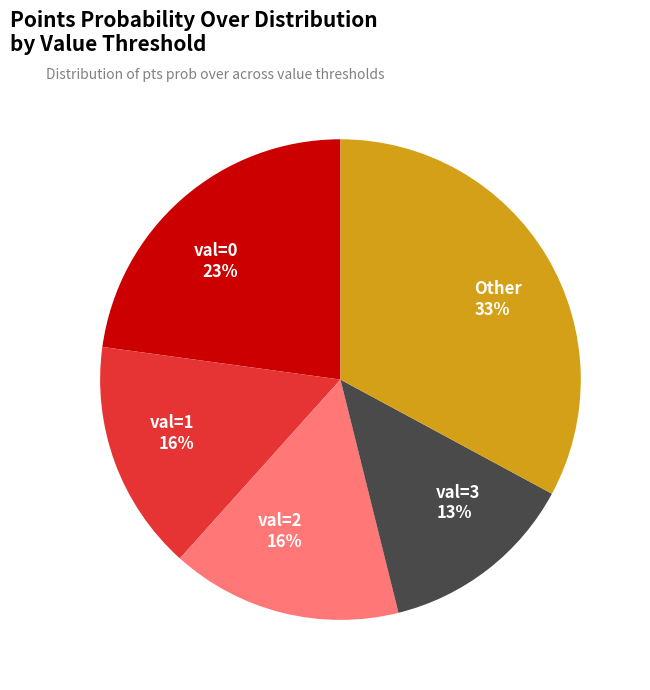

Is there any slice that represents more than half of the pie?

No